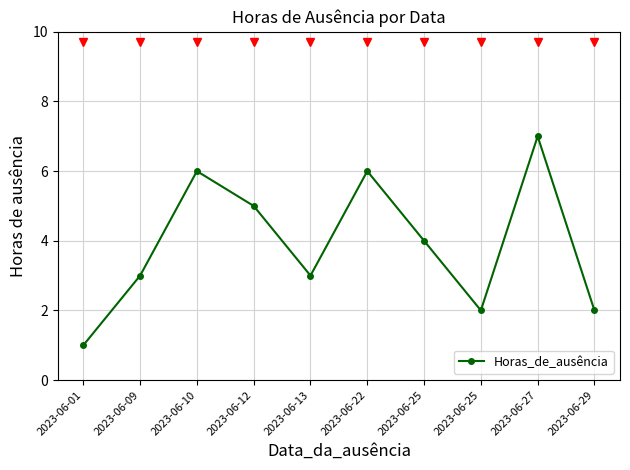

How many lines are shown in the chart?

1